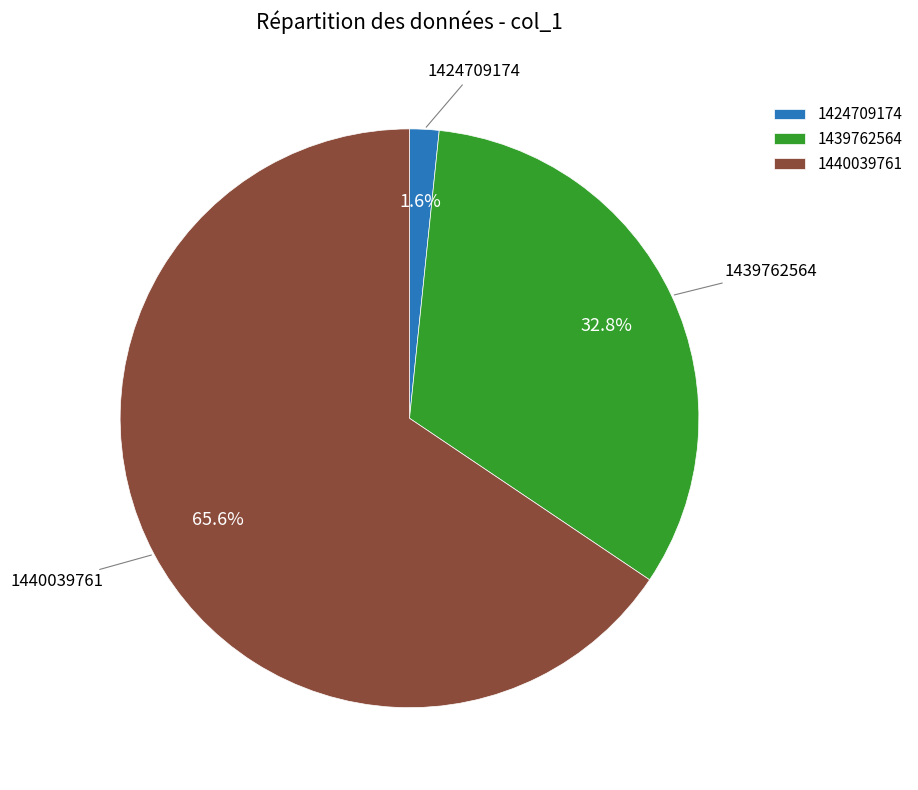

Rank the categories by value from lowest to highest.

1424709174, 1439762564, 1440039761